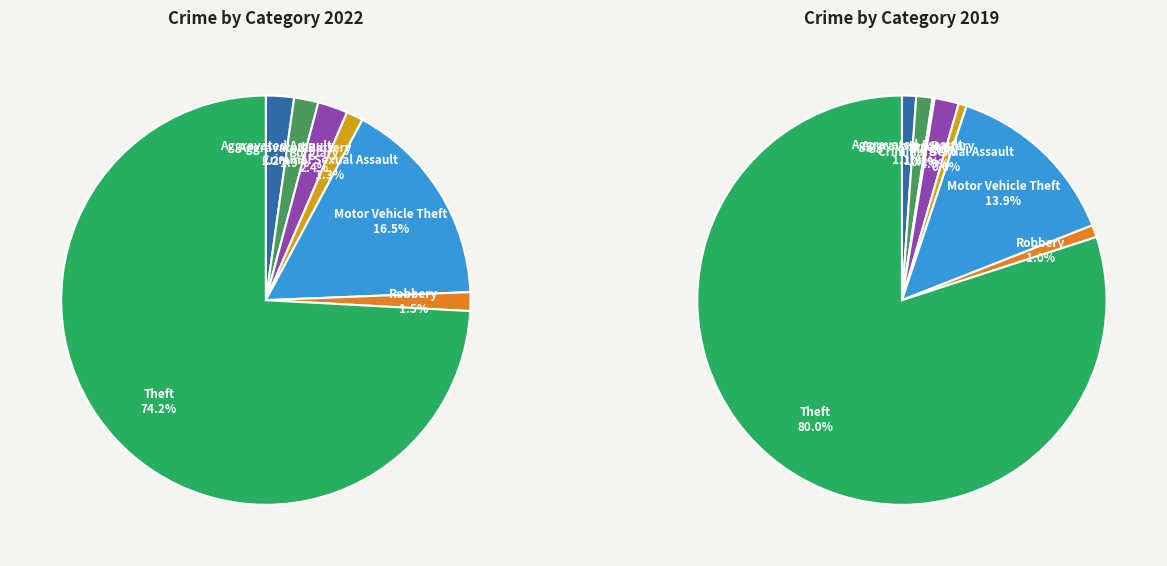

Is 6 the majority of the pie?

No